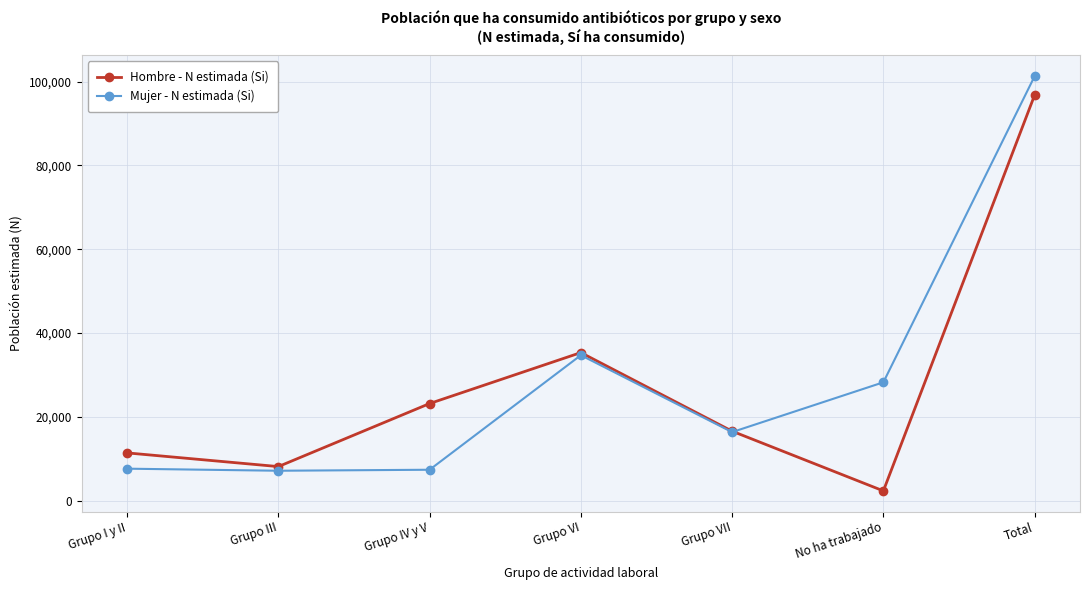

What is the average value of the Mujer - N estimada (Si) series?

28948